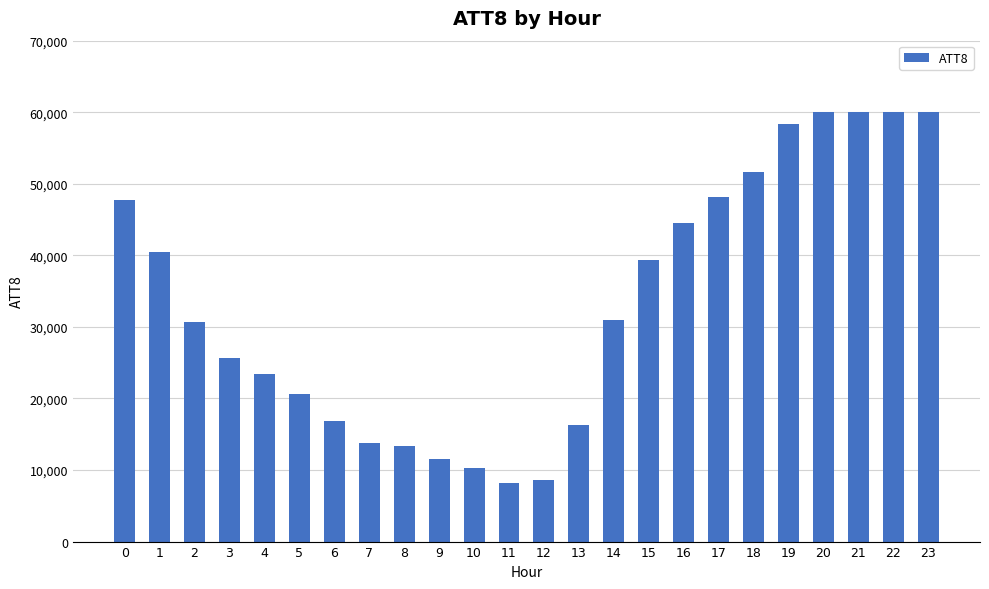

What is the value of the 15th bar from the left?

31000